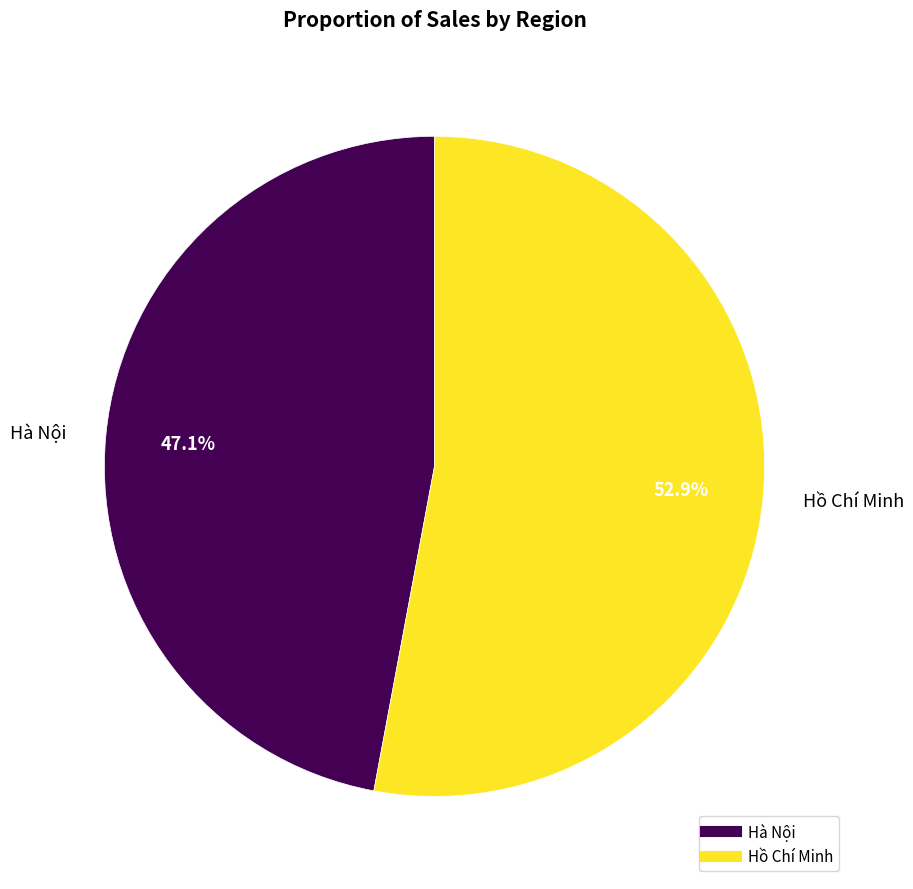

How many slices are in this pie chart?

2